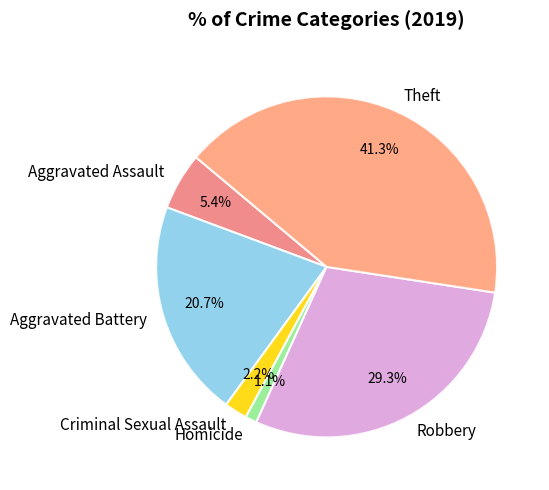

Rank the categories by value from highest to lowest.

Theft, Robbery, Aggravated Battery, Aggravated Assault, Criminal Sexual Assault, Homicide